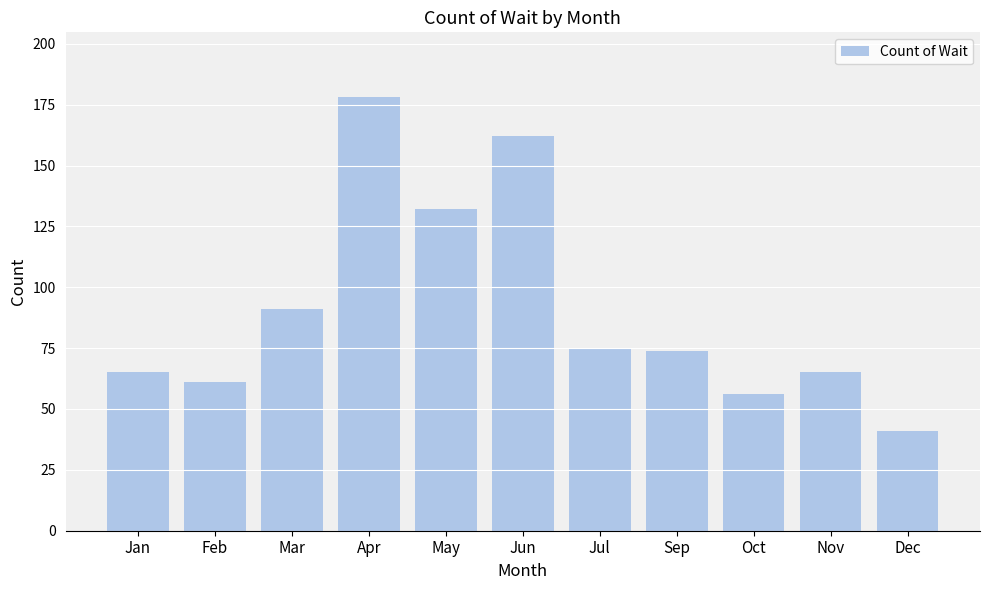

What is the change in value from Mar to May?

+41